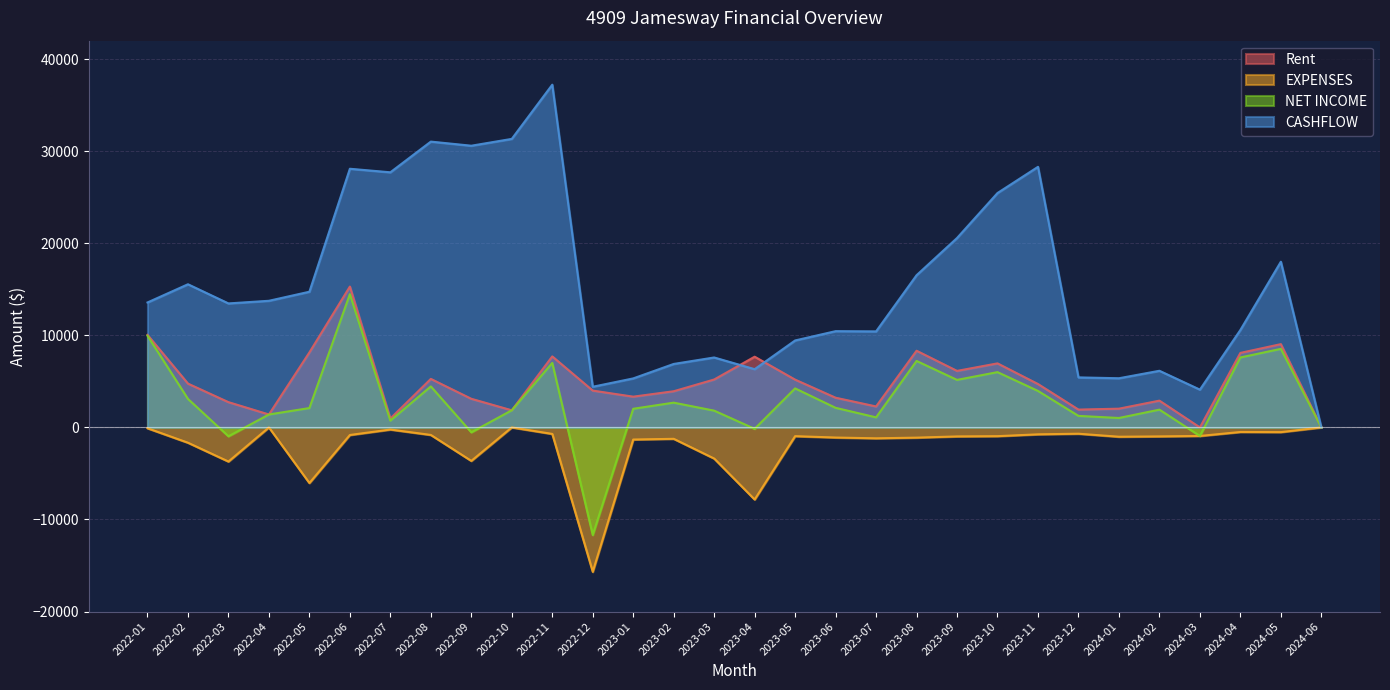

What value does the NET INCOME series have at 2023-12?

1252.0